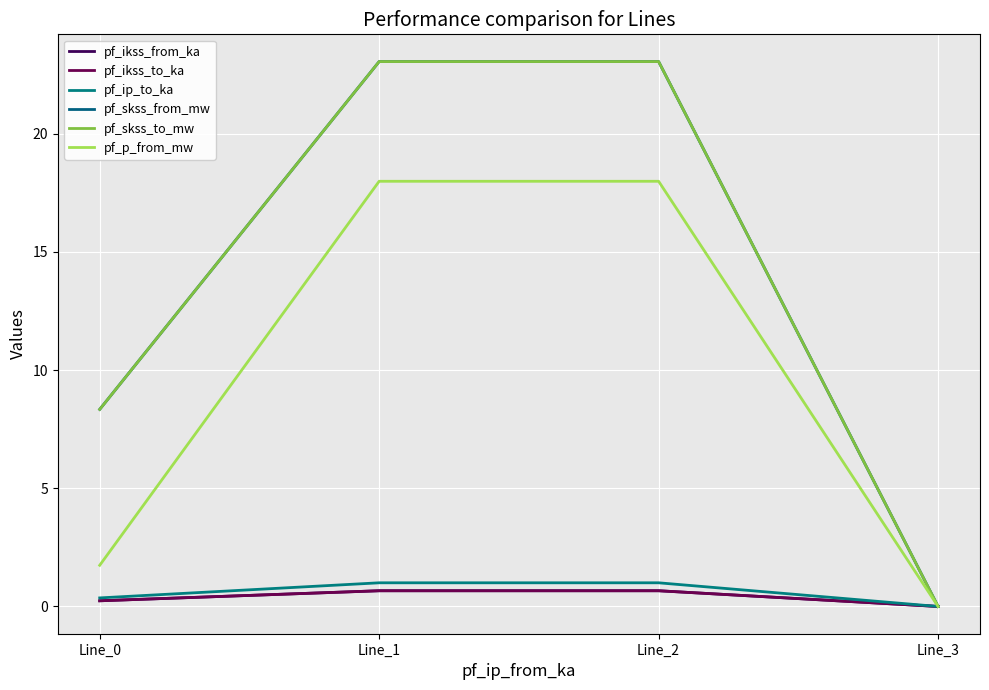

Reading left to right, what are all the values shown in this chart?

pf_ikss_from_ka: Line_0=0.2	Line_1=0.7	Line_2=0.7	Line_3=0.0
pf_ikss_to_ka: Line_0=0.2	Line_1=0.7	Line_2=0.7	Line_3=0.0
pf_ip_to_ka: Line_0=0.4	Line_1=1.0	Line_2=1.0	Line_3=0.0
pf_skss_from_mw: Line_0=8.3	Line_1=23.0	Line_2=23.0	Line_3=0.0
pf_skss_to_mw: Line_0=8.3	Line_1=23.0	Line_2=23.0	Line_3=0.0
pf_p_from_mw: Line_0=1.7	Line_1=18.0	Line_2=18.0	Line_3=0.0